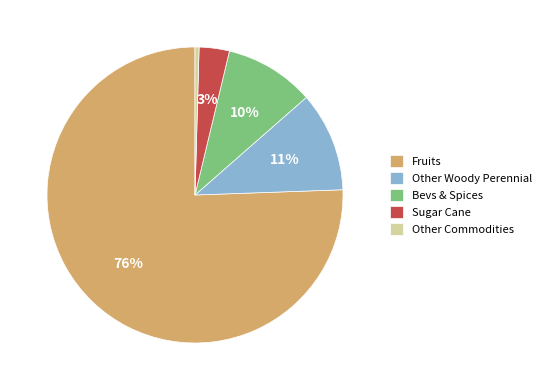

How many slices are in this pie chart?

5